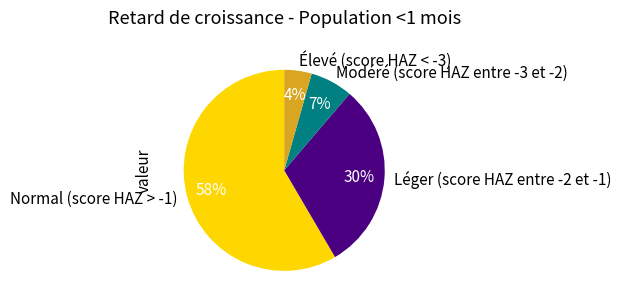

To the nearest percent, what percentage of the pie is Léger (score HAZ entre -2 et -1)?

30%